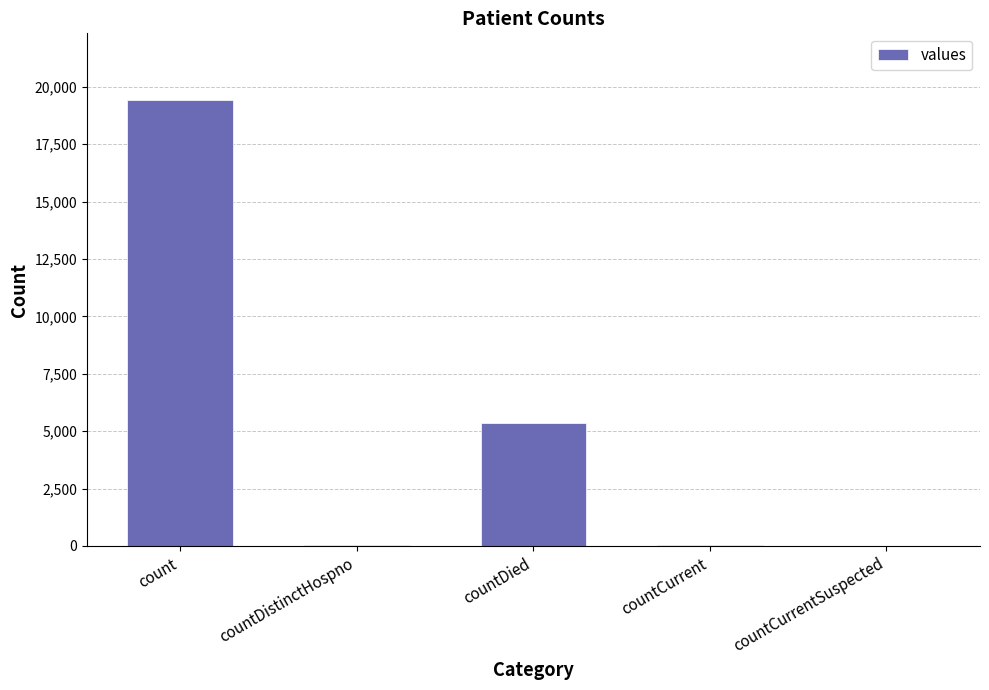

What is the average value?

4975